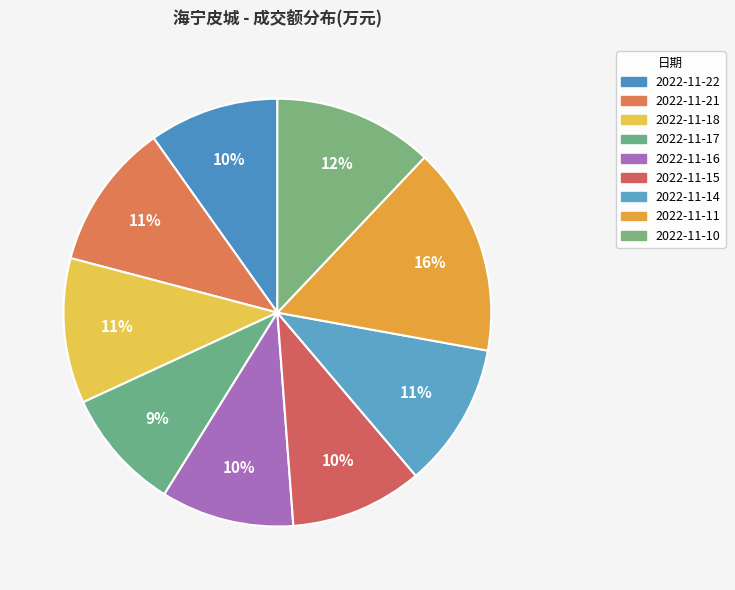

The 2022-11-11 slice represents 5% of the pie. True or false?

False